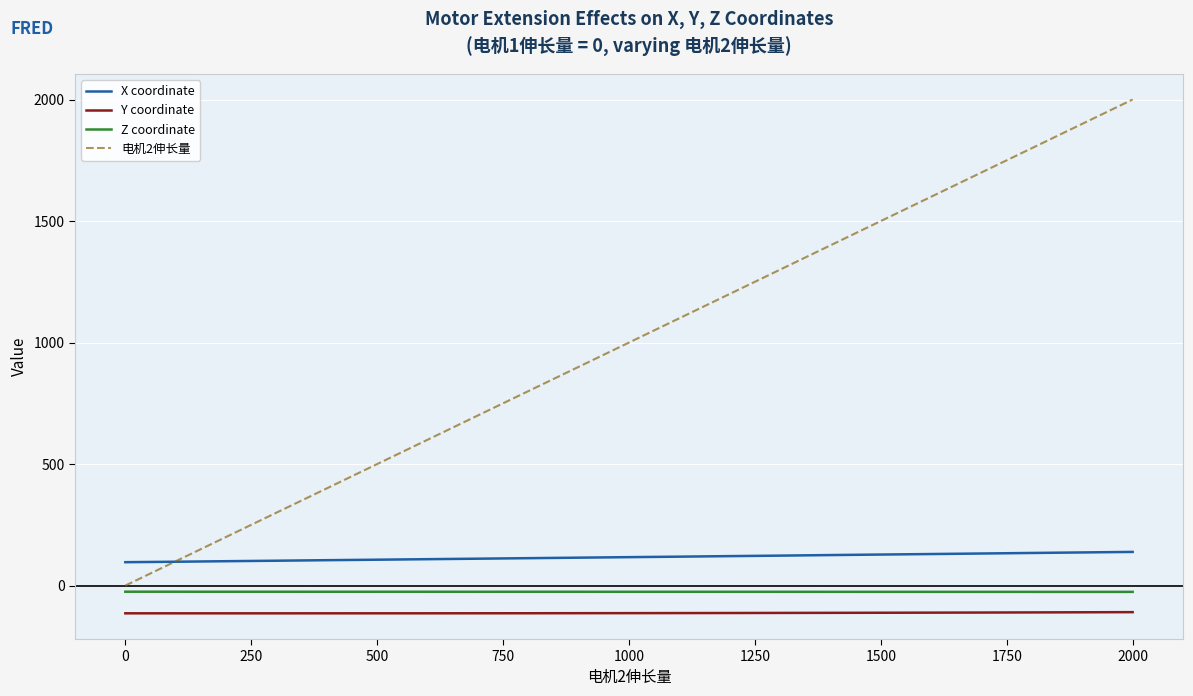

Which series has the largest total across all categories?

电机2伸长量